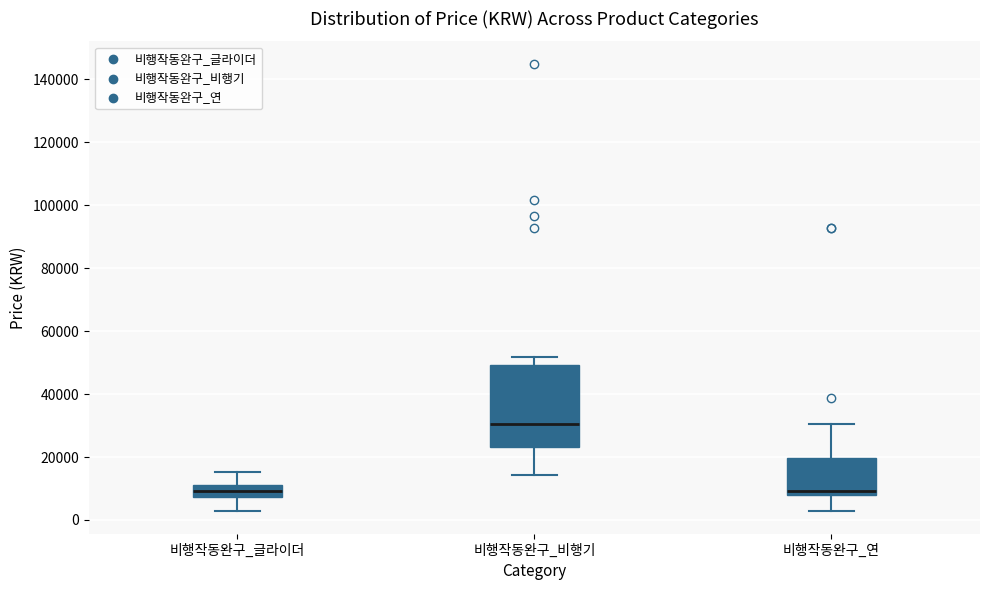

Reading left to right, transcribe this box plot: for each box, give where its median line is, the range the box spans, and where its two whiskers end, as read against the y-axis. The values are not printed on the chart, so give them approximately, as read against the axis.

비행작동완구_글라이더: median 10000, box 8000 to 12000, whiskers 2000 to 16000
비행작동완구_비행기: median 30000, box 24000 to 50000, whiskers 14000 to 52000
비행작동완구_연: median 10000, box 8000 to 20000, whiskers 2000 to 30000